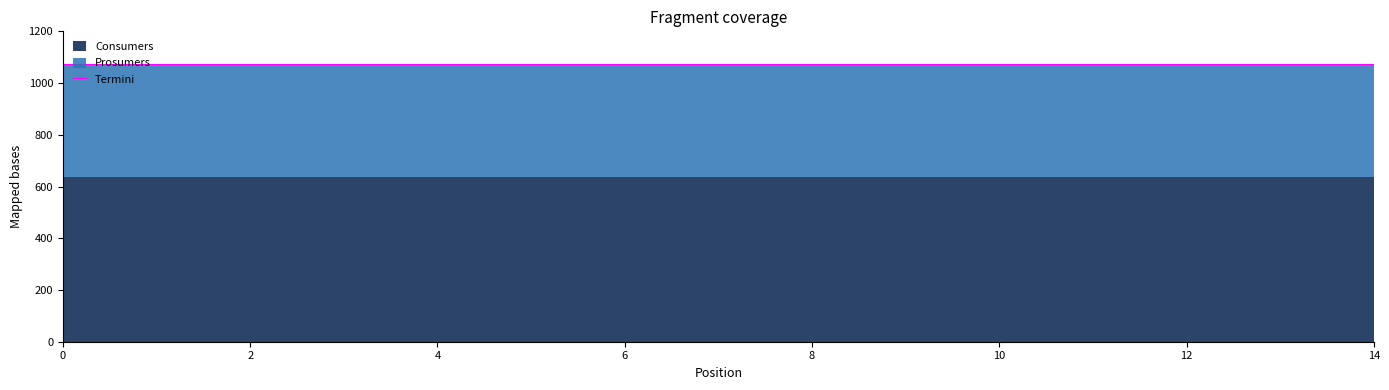

Which series changed the most between 2 and 4?

Consumers